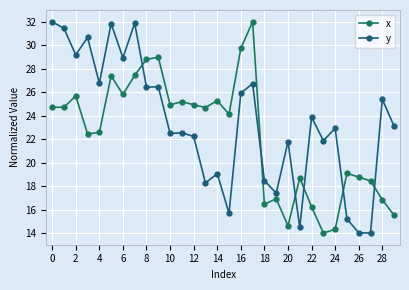

What is the label of the 25th point from the left?

24